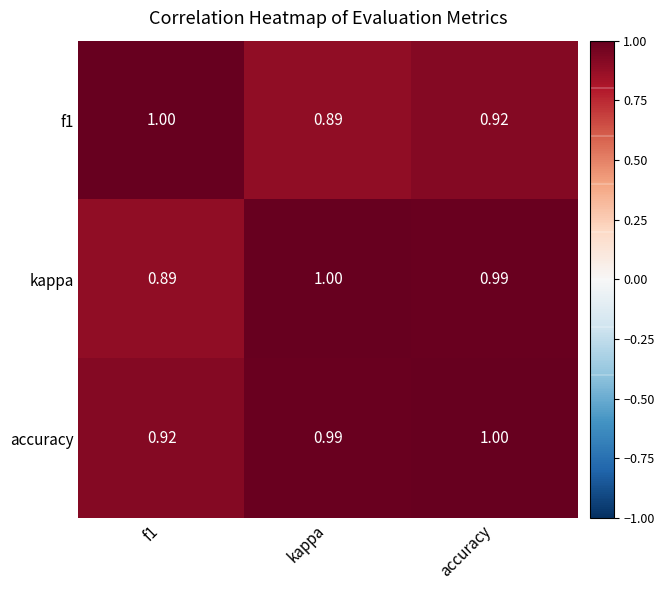

At which category is the sum across all series the highest?

accuracy